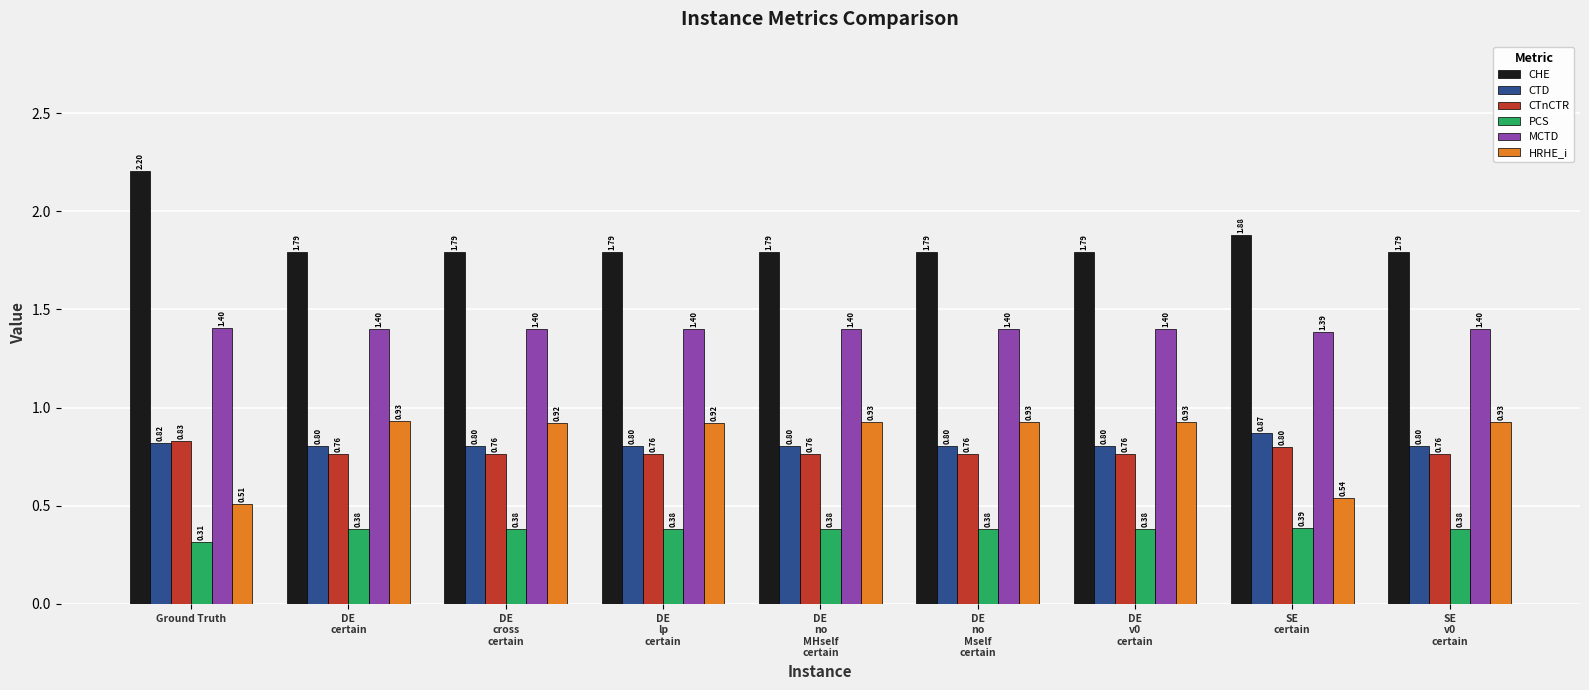

The CHE series shows 1.8 at SE
v0
certain. True or false?

True